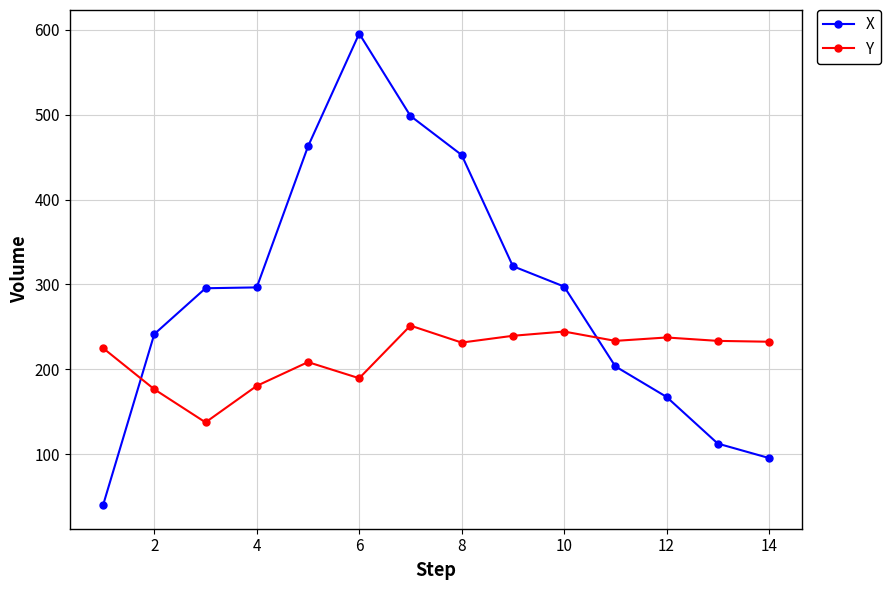

What is the value of the X point at the 1st from the left?

40.0